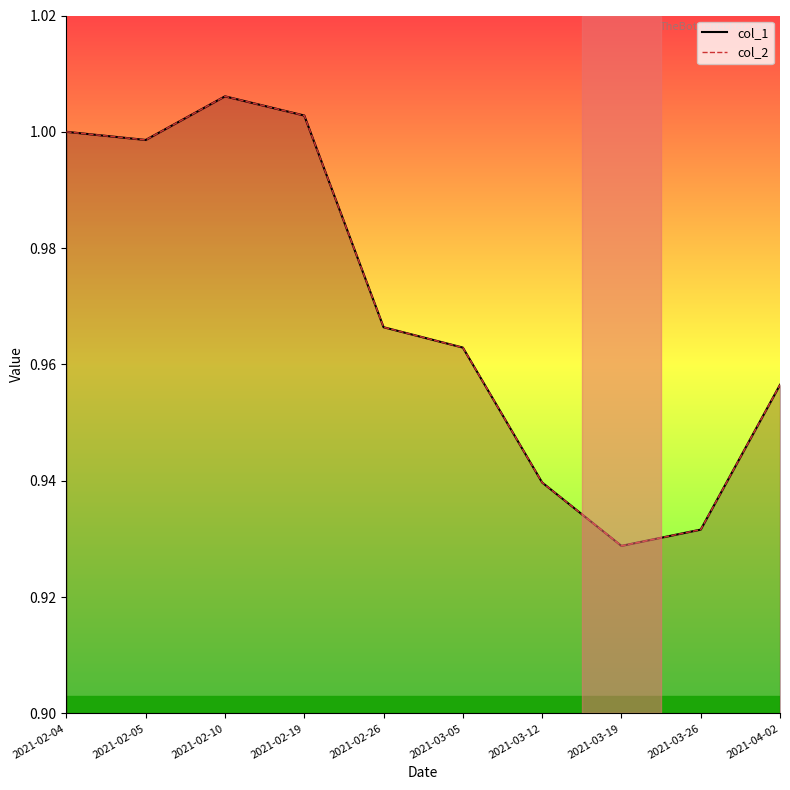

Between 2021-02-26 and 2021-03-05, which is larger?

2021-02-26